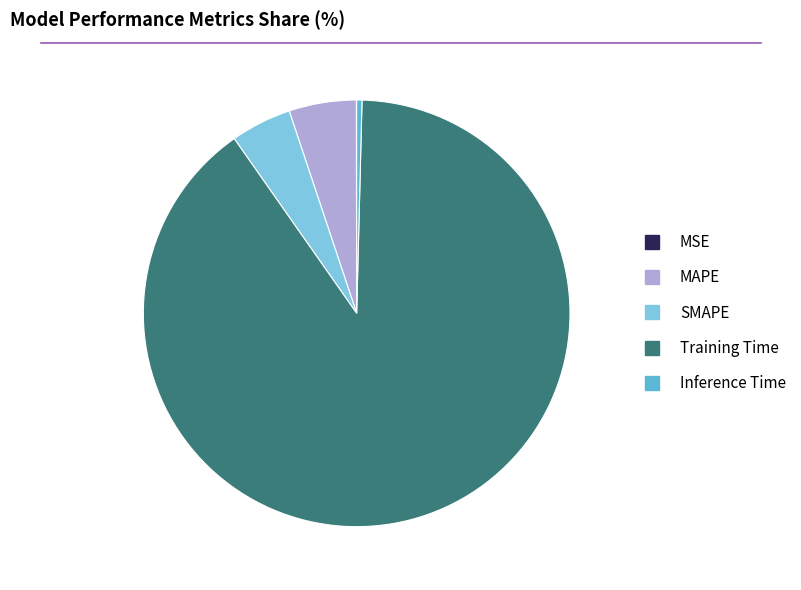

What is the largest slice in the pie chart?

Training Time